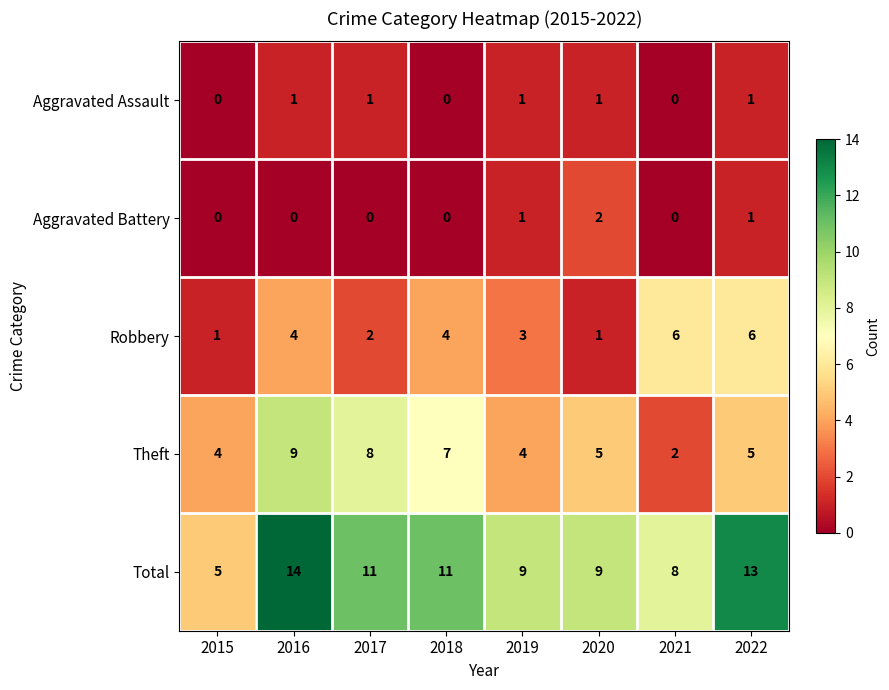

Between 2015 and 2016, which series saw the biggest shift?

Total